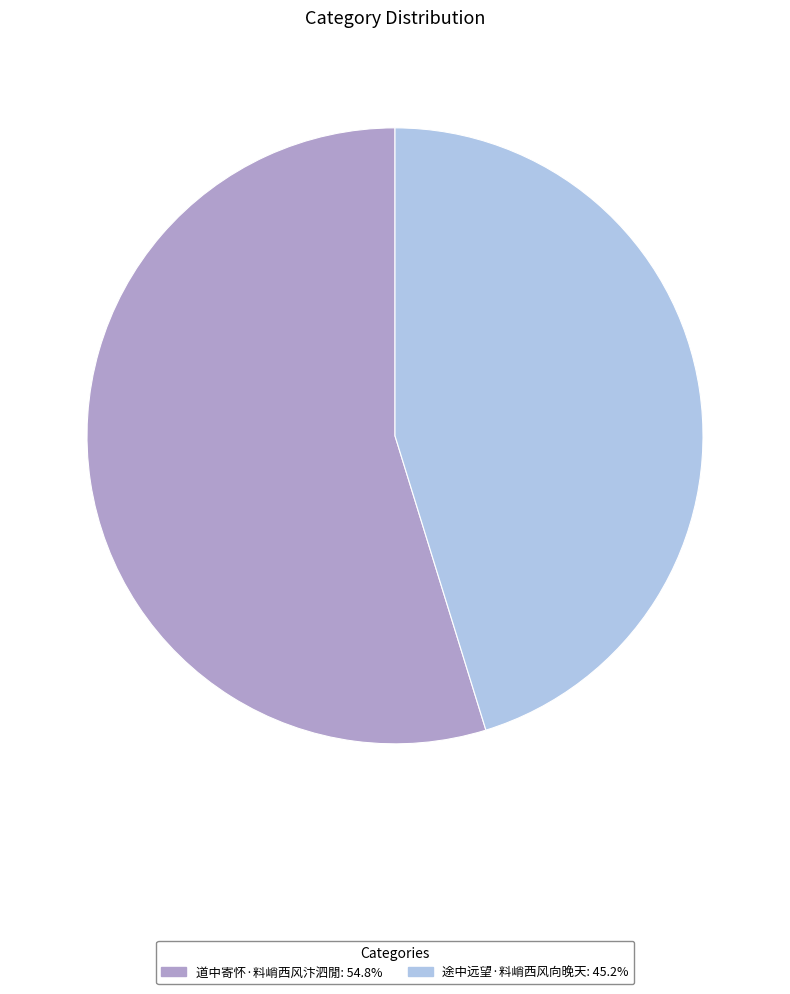

Do 道中寄怀·料峭西风汴泗閒: 54.8% and 途中远望·料峭西风向晚天: 45.2% together represent more than half of the pie?

Yes